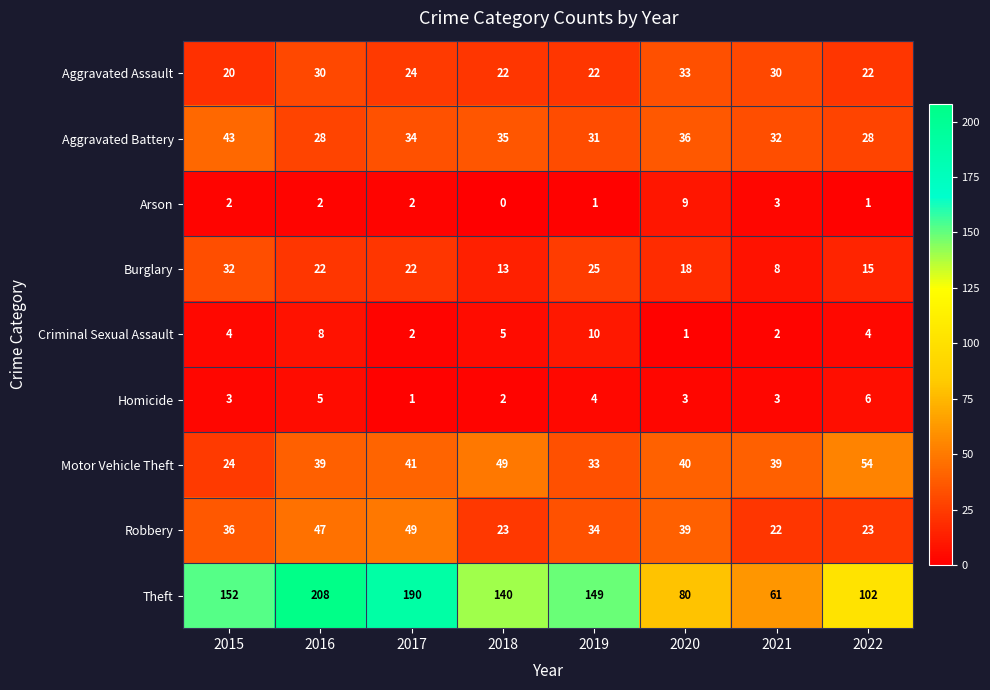

Rank the series by their maximum value, from highest to lowest.

Theft, Motor Vehicle Theft, Robbery, Aggravated Battery, Aggravated Assault, Burglary, Criminal Sexual Assault, Arson, Homicide